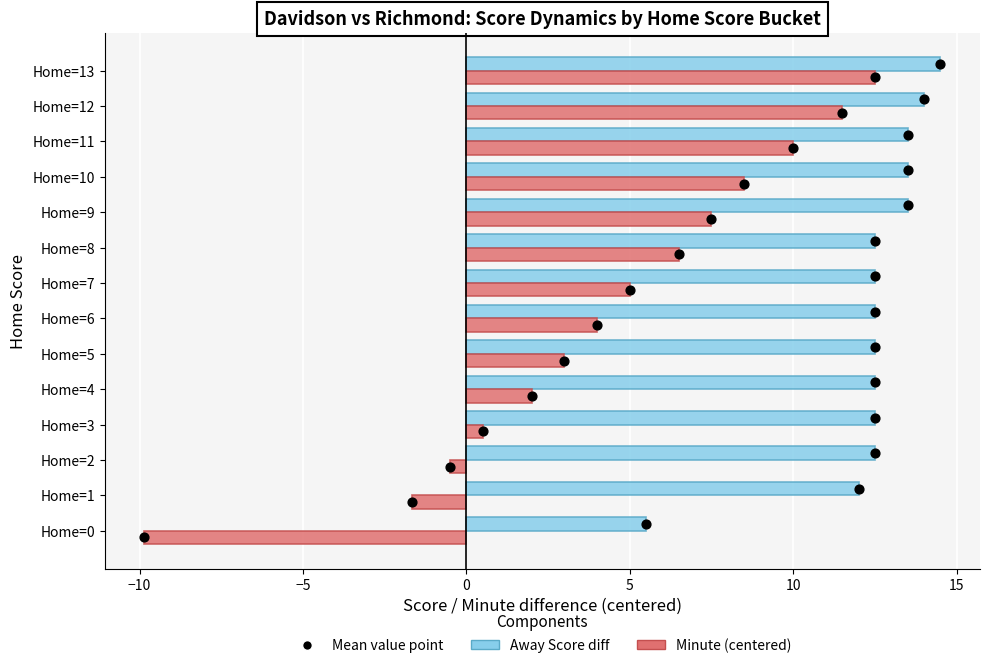

Which series contains the lowest Y value?

Minute (centered)